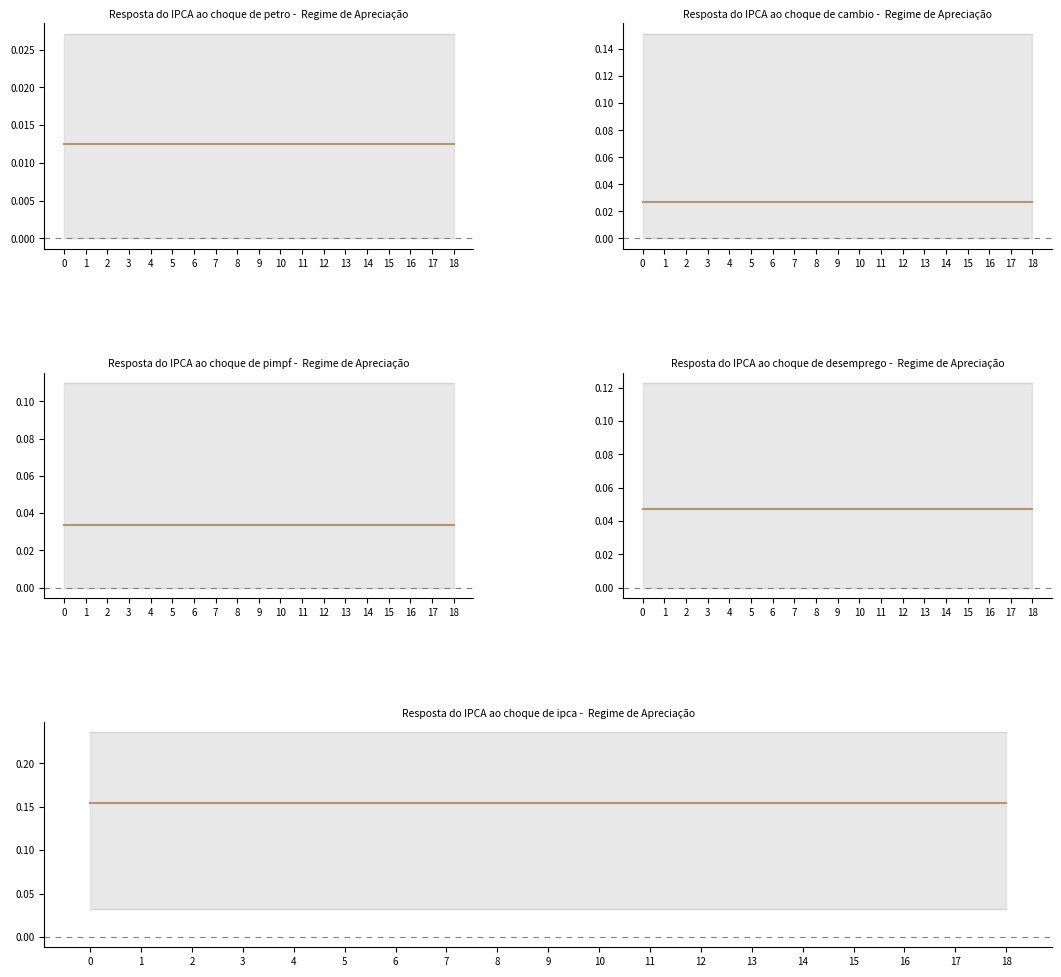

Which series changed the most between 6 and 16?

panel0